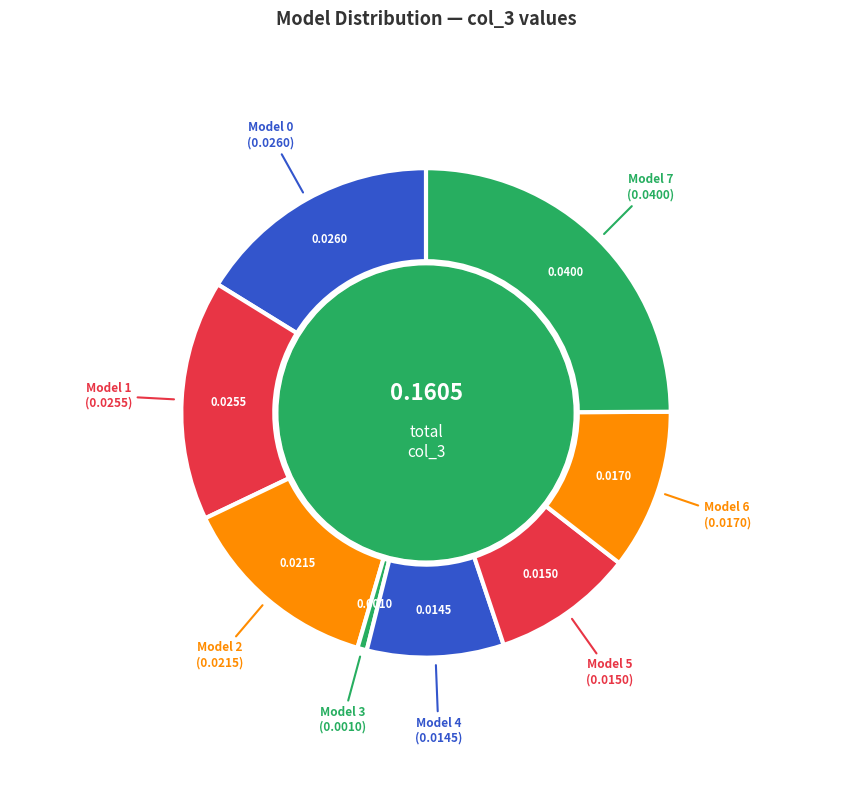

How many slices are in this pie chart?

8